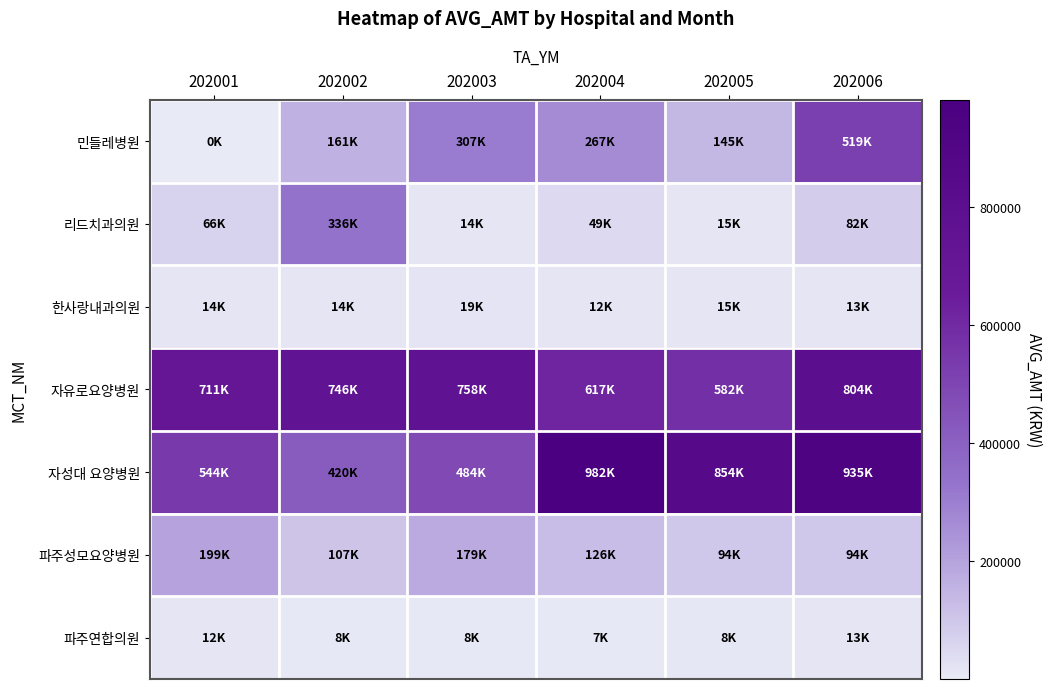

Reading left to right, what are all the values shown in this chart?

민들레병원: 202001=70	202002=160631	202003=307259	202004=267133	202005=145214	202006=519097
리드치과의원: 202001=65978	202002=335650	202003=14260	202004=48567	202005=15135	202006=81638
한사랑내과의원: 202001=14397	202002=13695	202003=18918	202004=12340	202005=14728	202006=12506
자유로요양병원: 202001=710636	202002=745900	202003=757800	202004=616930	202005=582071	202006=803604
자성대 요양병원: 202001=544300	202002=420111	202003=484200	202004=981783	202005=854133	202006=934910
파주성모요양병원: 202001=199150	202002=107347	202003=179390	202004=126299	202005=94370	202006=94370
파주연합의원: 202001=11816	202002=7738	202003=7617	202004=6982	202005=8019	202006=12506